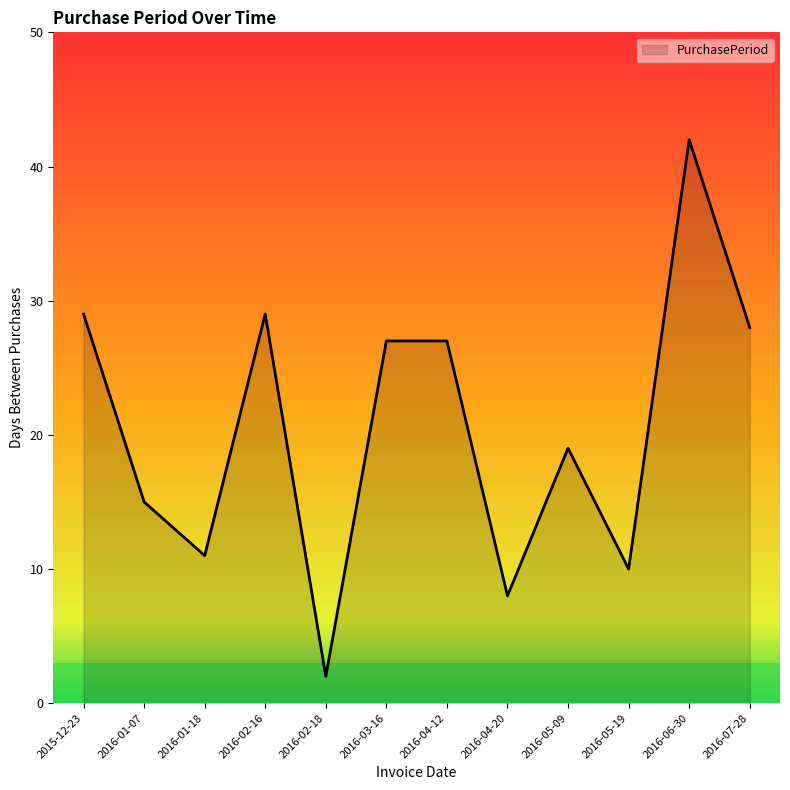

Where does the data first go above 27?

2015-12-23